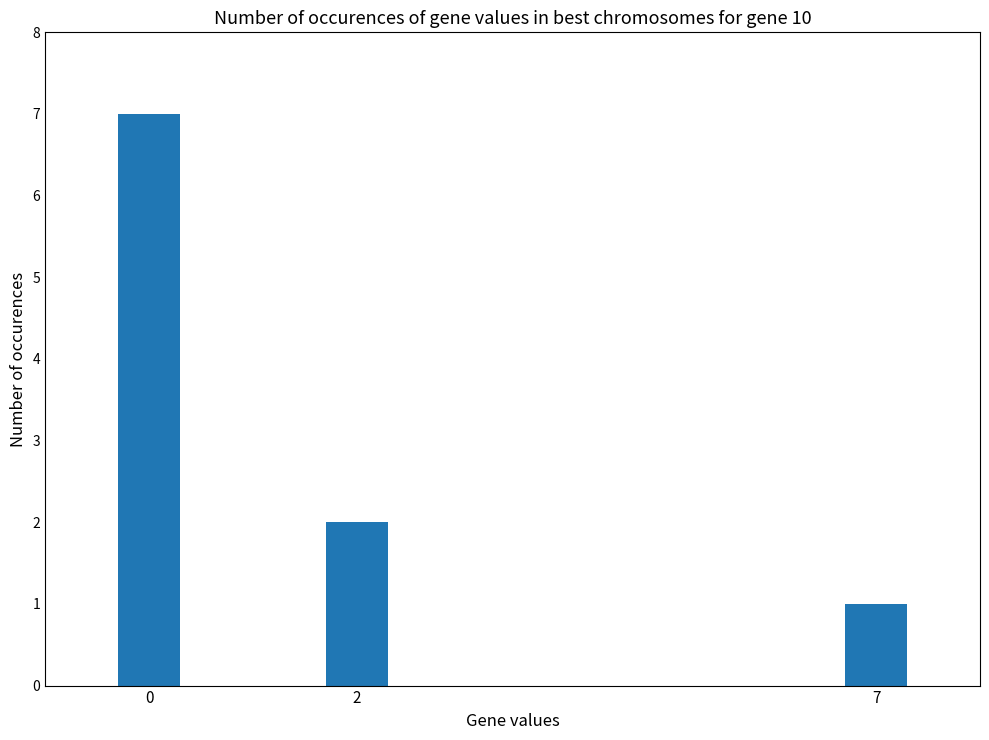

Where is the data nearest to the value 4?

2